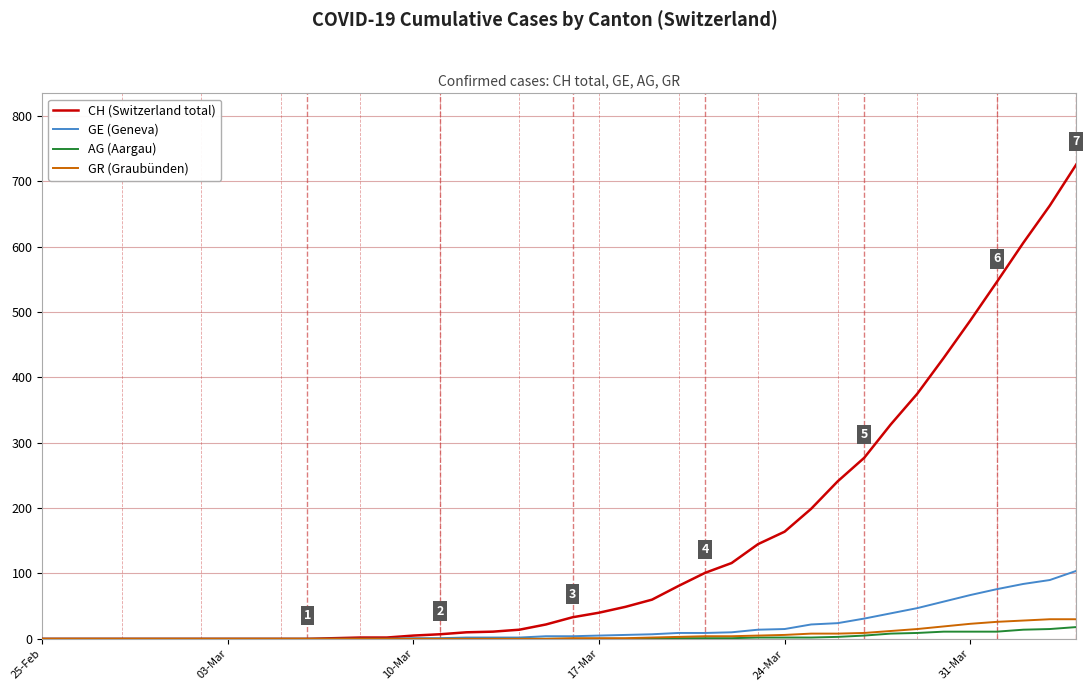

Which series has the largest range (max minus min)?

CH (Switzerland total)